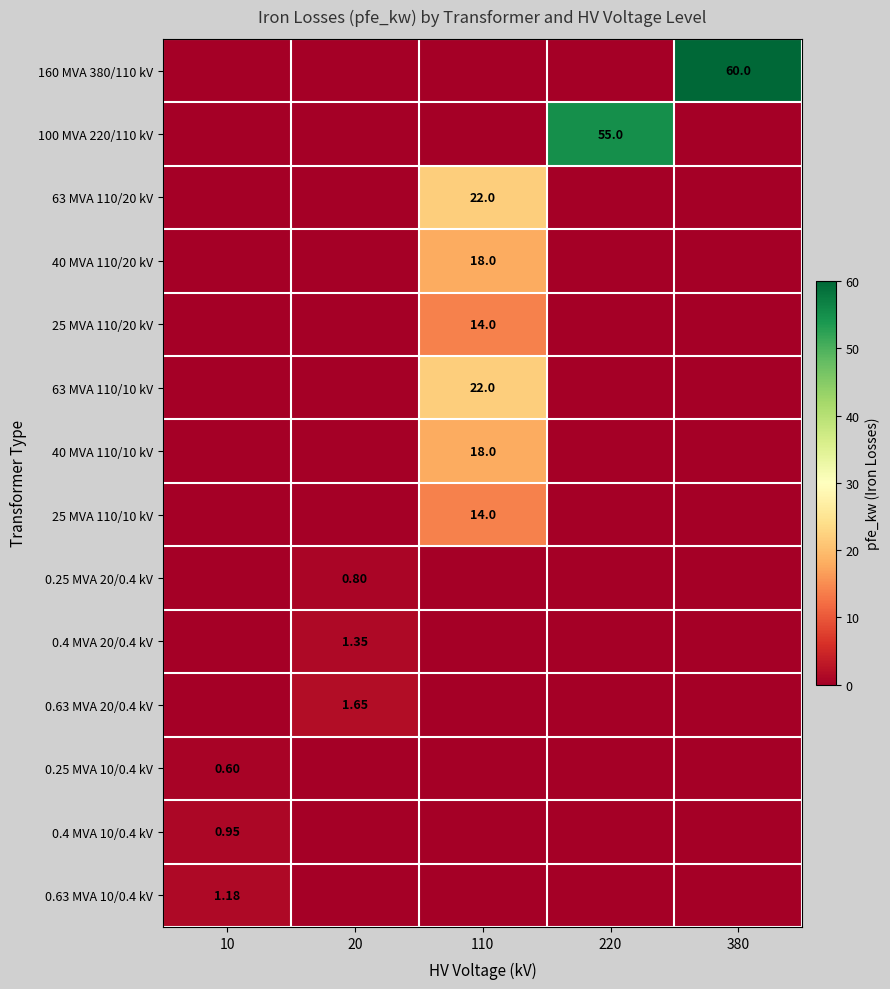

At which category does the chart reach its minimum across all series?

10